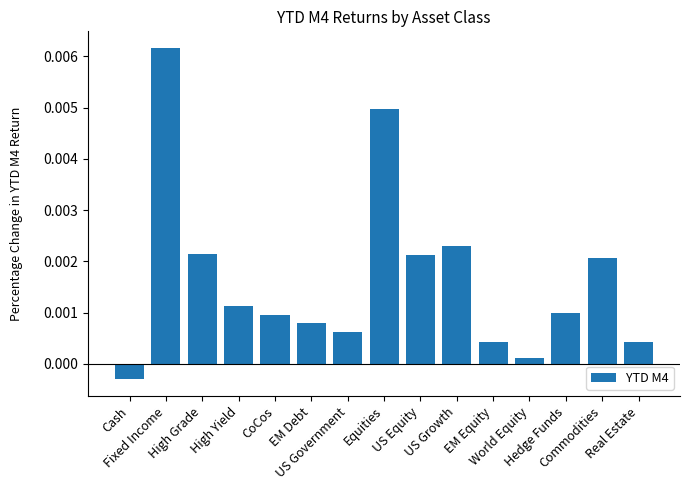

List the labels in order of value, smallest first.

Cash, World Equity, Real Estate, EM Equity, US Government, EM Debt, CoCos, Hedge Funds, High Yield, Commodities, US Equity, High Grade, US Growth, Equities, Fixed Income